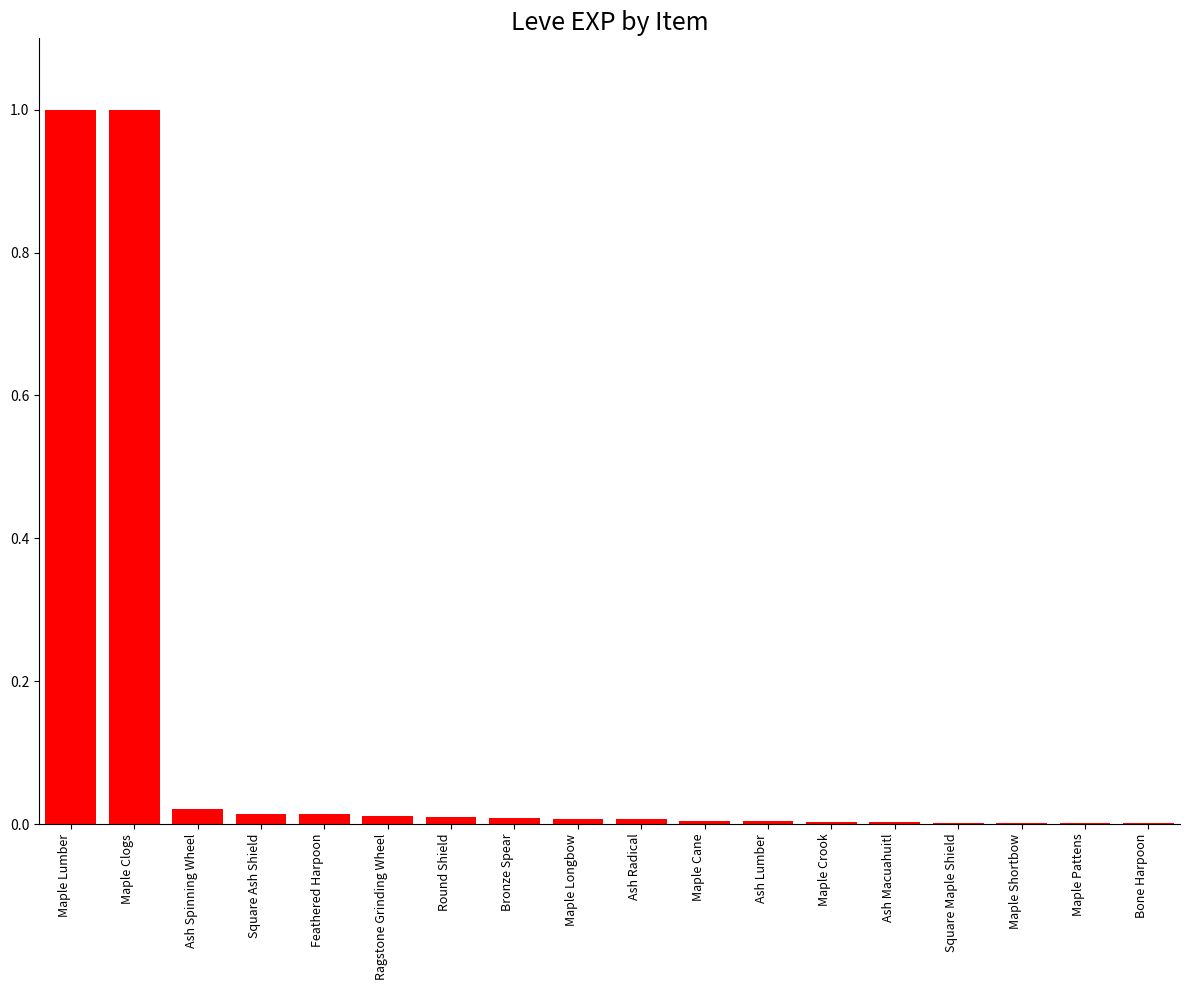

Is it true that the value at Ash Spinning Wheel is 0.0?

True